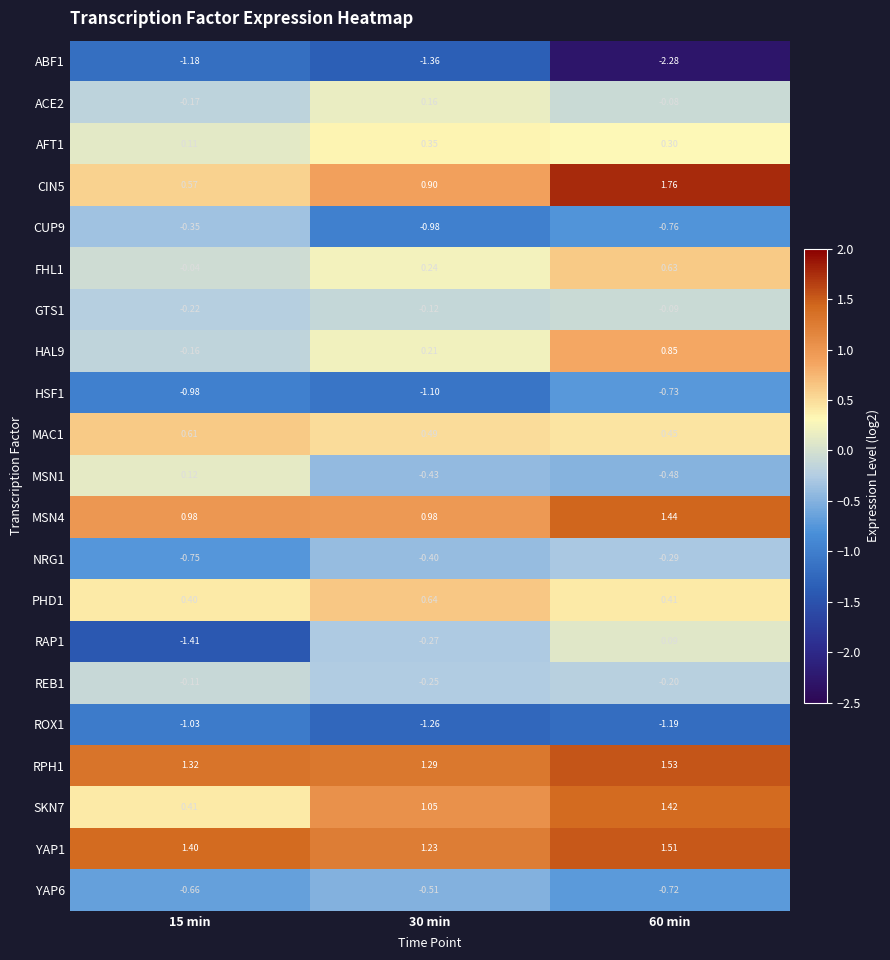

At how many categories does at least one series exceed -1?

3